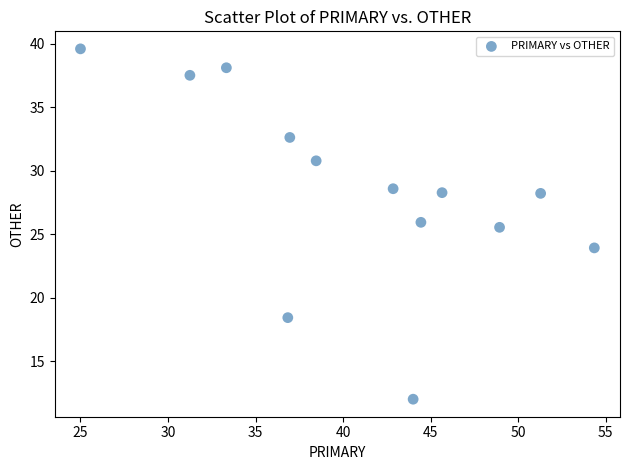

What Y value in the scatter plot is closest to 25?

25.5